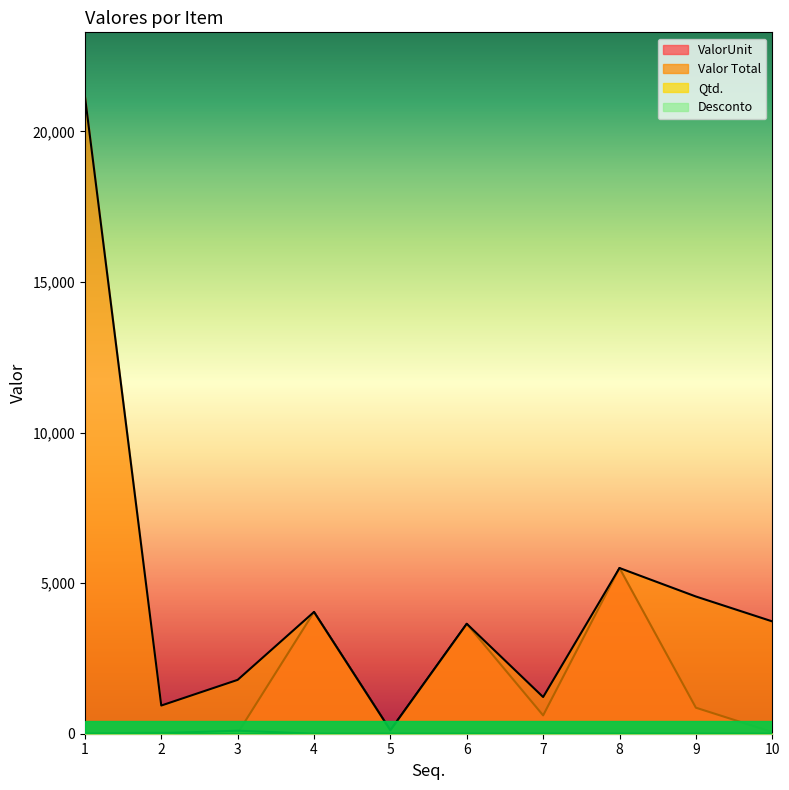

What is the difference between the highest and lowest values at 4?

4042.2